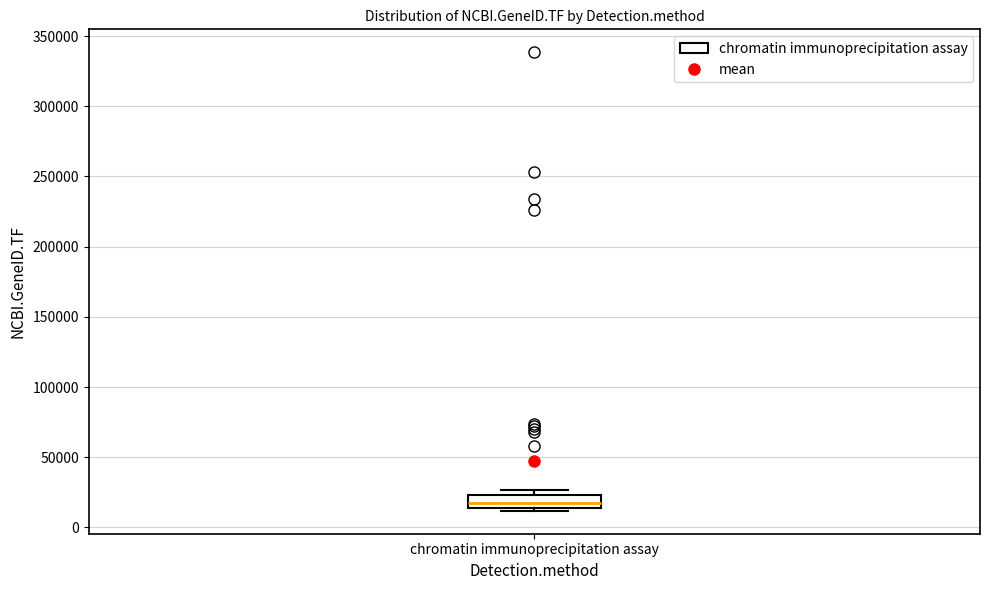

Transcribe this box plot: give where the median line is, the range the box spans, and where the two whiskers end, as read against the y-axis. The values are not printed on the chart, so give them approximately, as read against the axis.

median 15000 (inside the box), box 15000 to 25000, whiskers 10000 to 25000 (just above the box's upper edge)